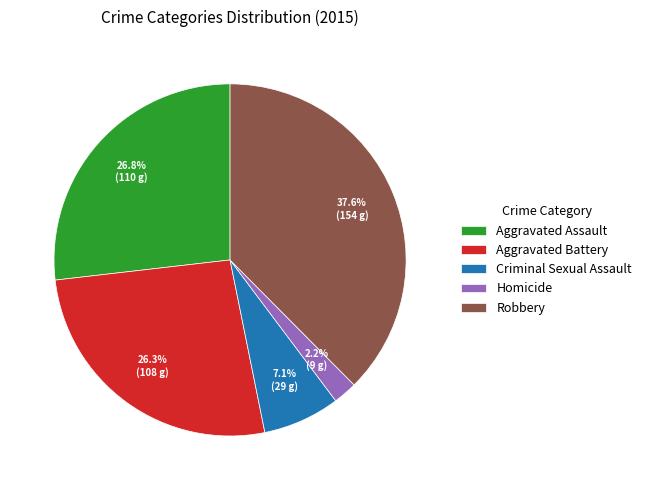

What is the ratio of the value at Aggravated Assault to the value at Criminal Sexual Assault?

3.8